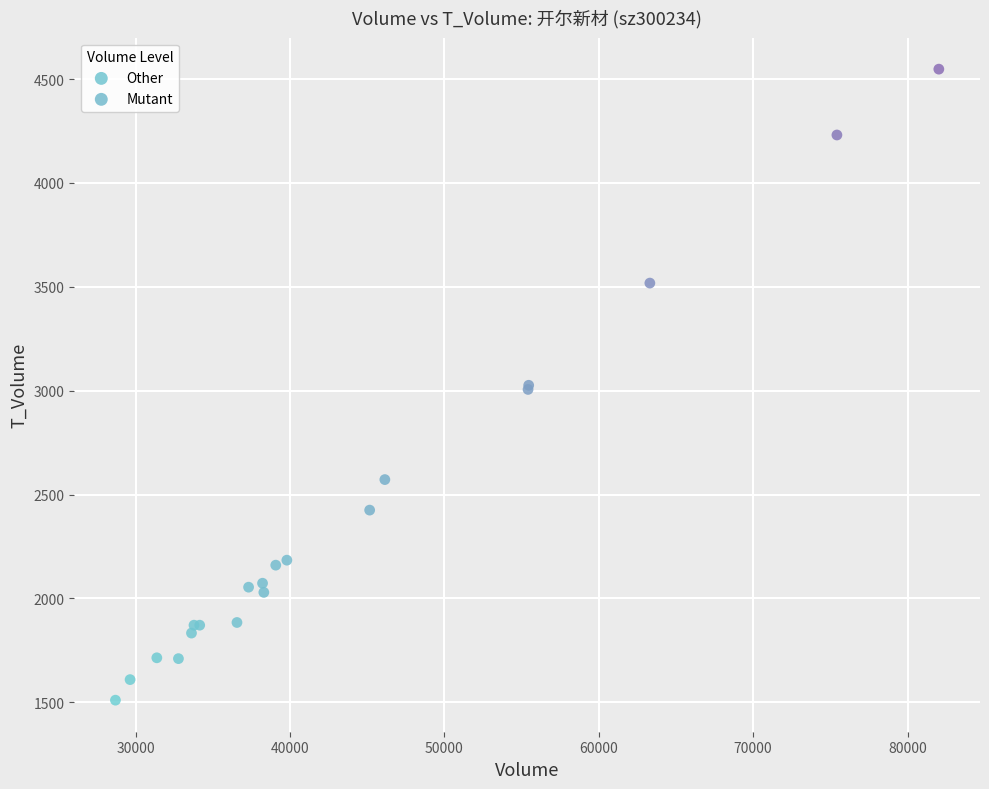

Which series contains the highest Y value?

Mutant